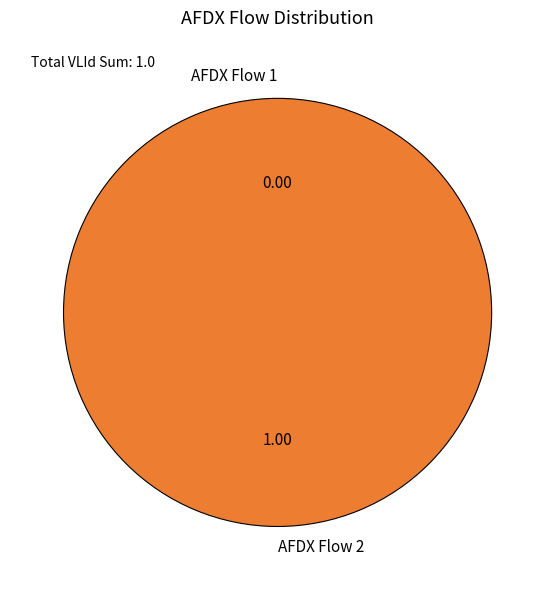

How many slices are in this pie chart?

2